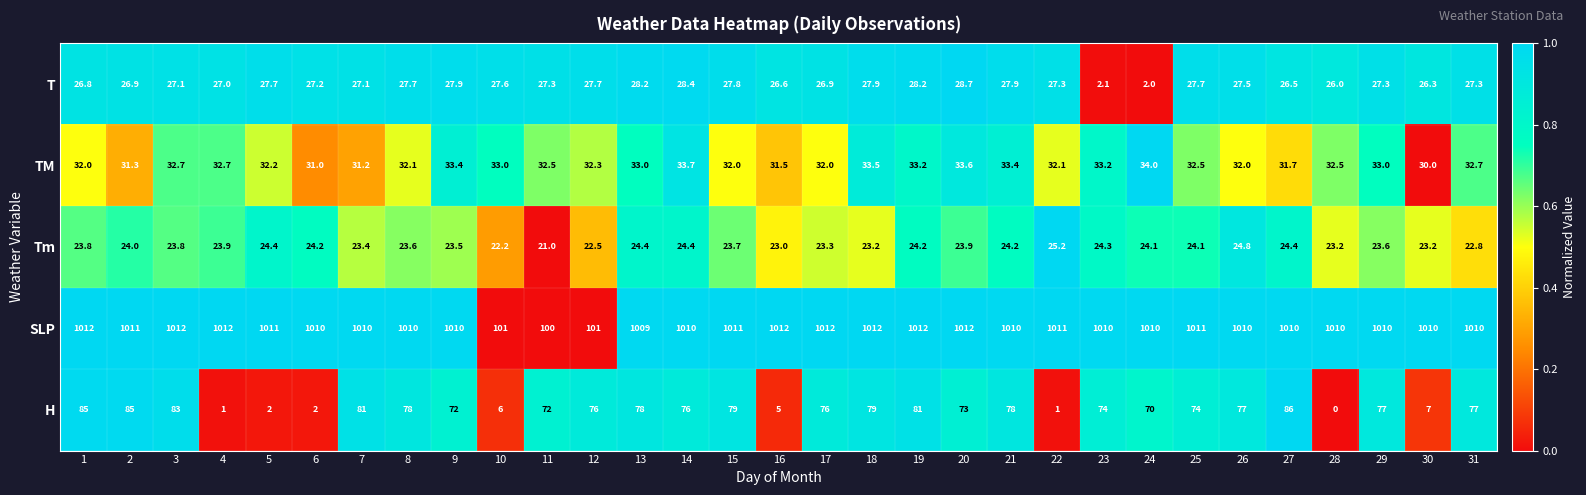

What is the sum of all Tm values?

734.3